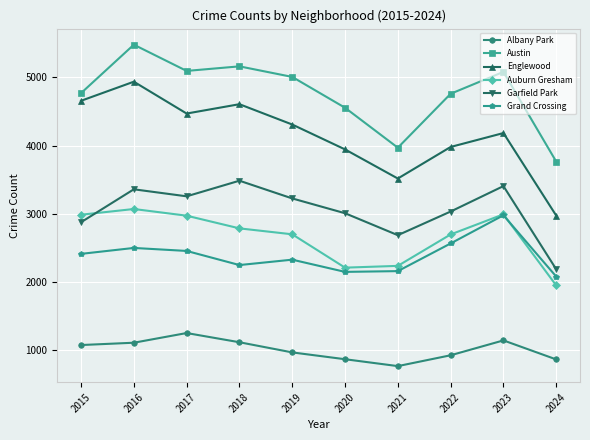

What is the difference between the highest and lowest values at 2024?

2901